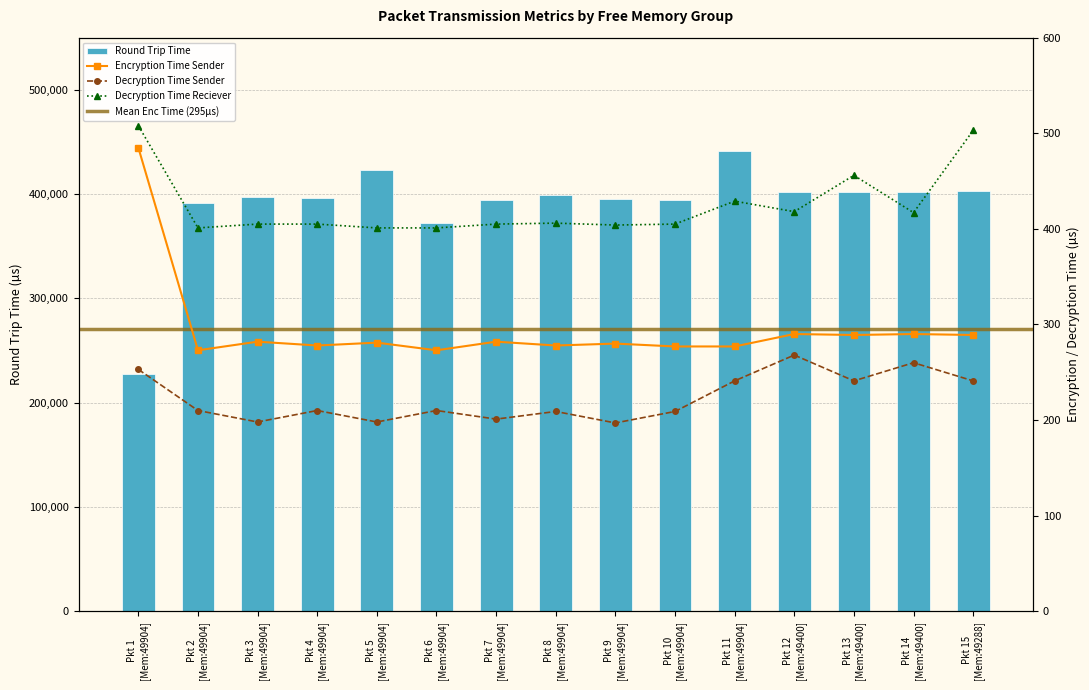

List the series in order of their peak value, highest first.

Round Trip Time, Decryption Time Reciever, Encryption Time Sender, Decryption Time Sender